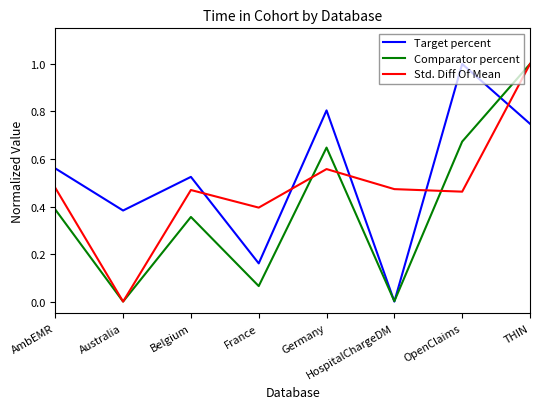

Where is Target percent nearest to the value 0?

HospitalChargeDM